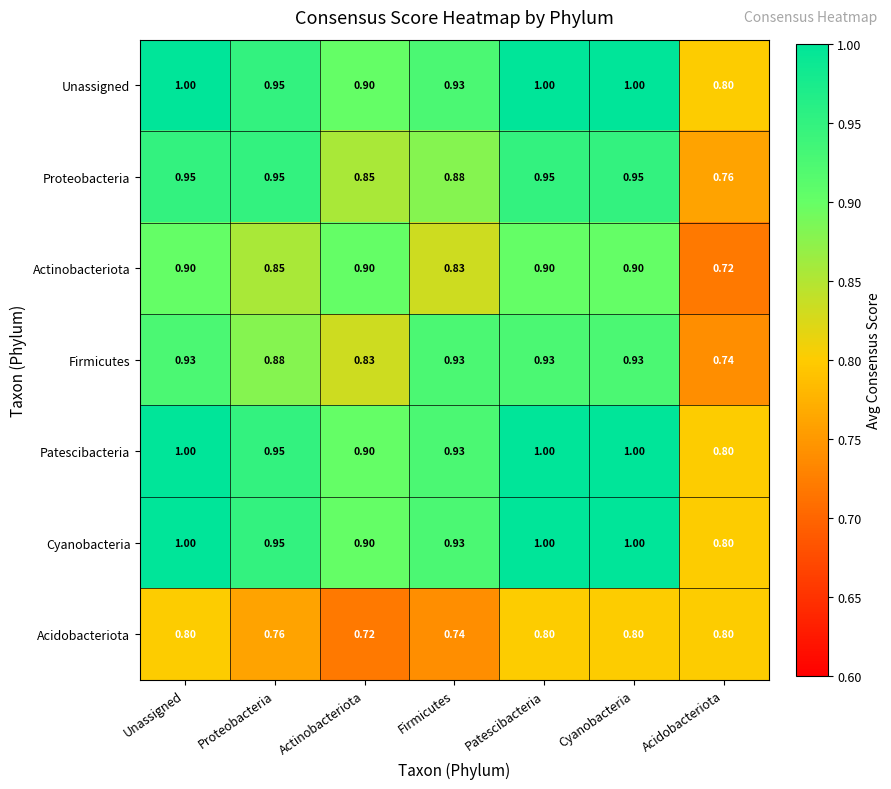

At which label is Firmicutes closest to 0?

Acidobacteriota